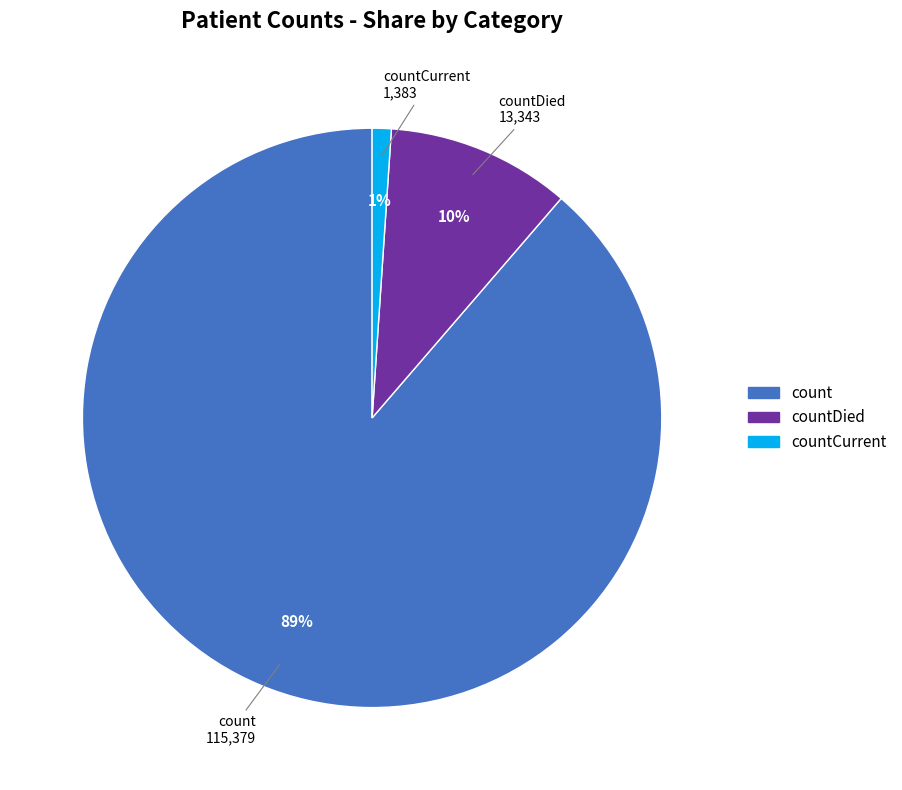

How many segments does this pie chart have?

3